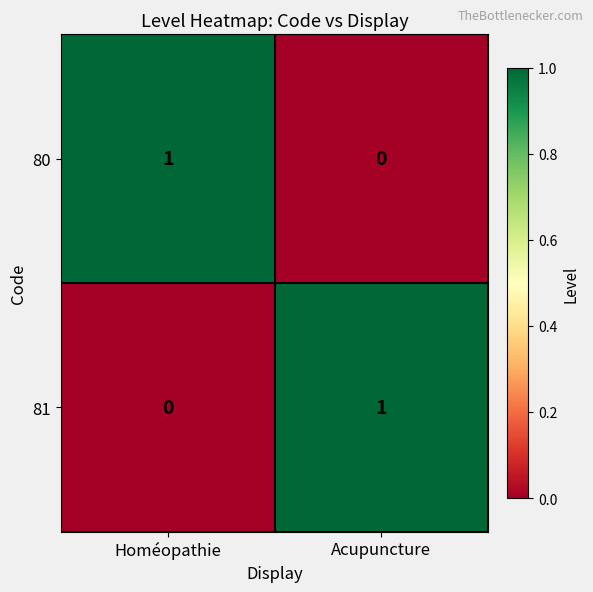

How many distinct data groups are displayed?

2